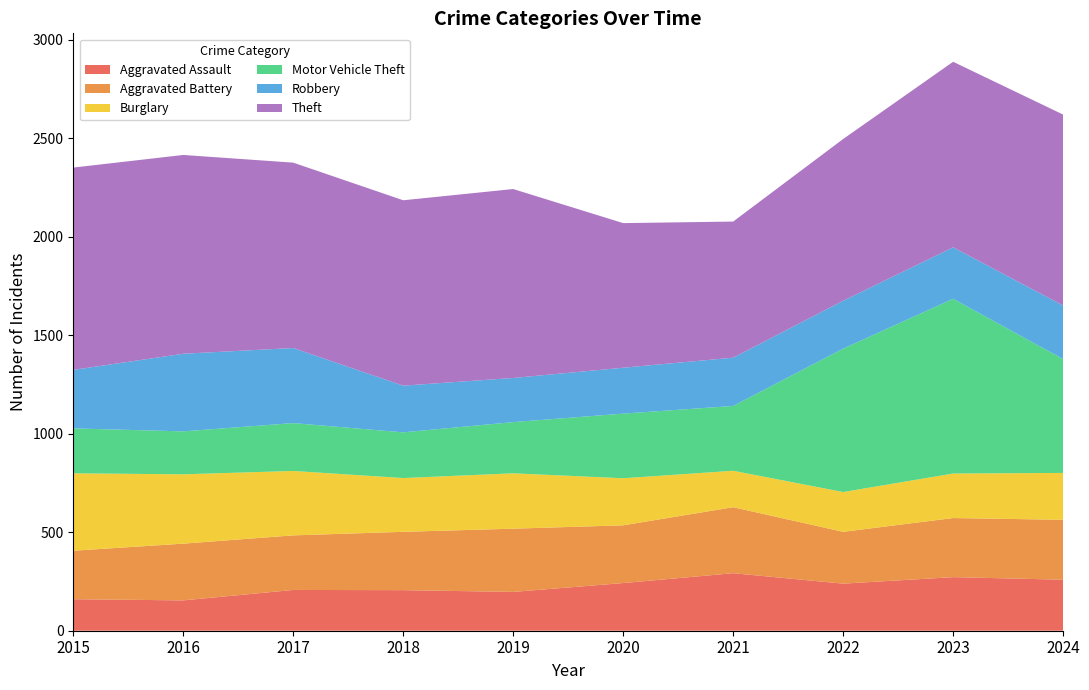

Reading right to left, transcribe all the data shown in this chart.

Aggravated Assault: 2024=259	2023=272	2022=239	2021=292	2020=242	2019=197	2018=206	2017=207	2016=154	2015=160
Aggravated Battery: 2024=304	2023=300	2022=263	2021=335	2020=293	2019=321	2018=296	2017=277	2016=288	2015=246
Burglary: 2024=238	2023=226	2022=202	2021=185	2020=239	2019=281	2018=273	2017=327	2016=352	2015=393
Motor Vehicle Theft: 2024=578	2023=887	2022=728	2021=329	2020=328	2019=260	2018=232	2017=243	2016=218	2015=228
Robbery: 2024=272	2023=261	2022=243	2021=245	2020=233	2019=224	2018=237	2017=381	2016=394	2015=297
Theft: 2024=969	2023=942	2022=821	2021=691	2020=734	2019=959	2018=941	2017=941	2016=1009	2015=1027